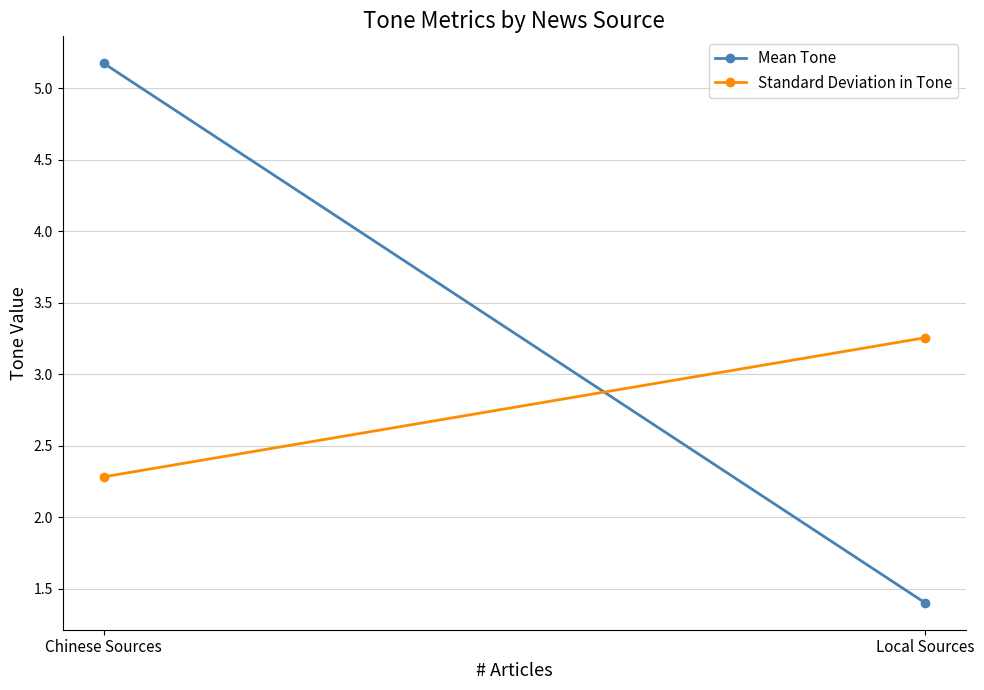

What is the average value of the Mean Tone series?

3.3